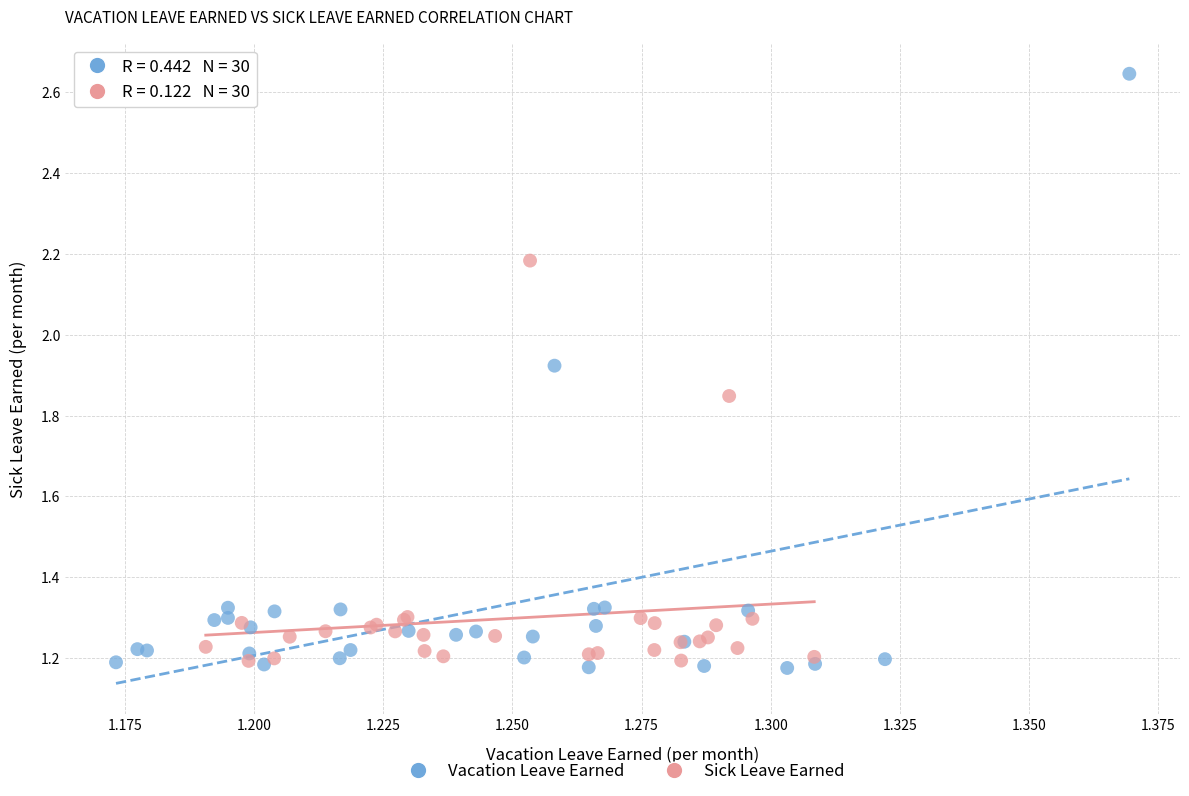

Which series reaches the maximum Y coordinate?

Vacation Leave Earned